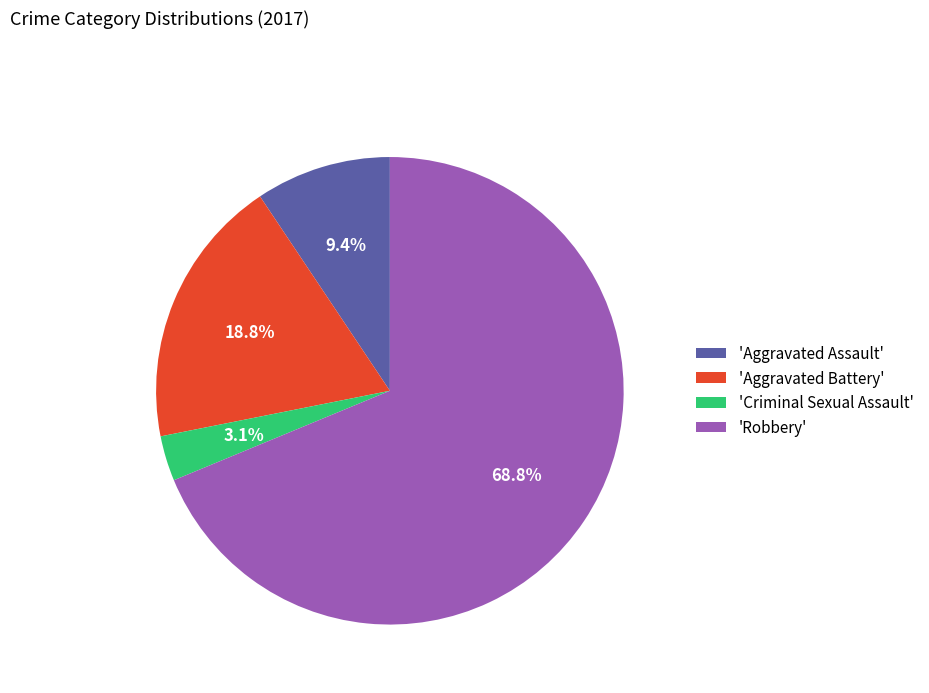

Is 'Robbery' the majority of the pie?

Yes